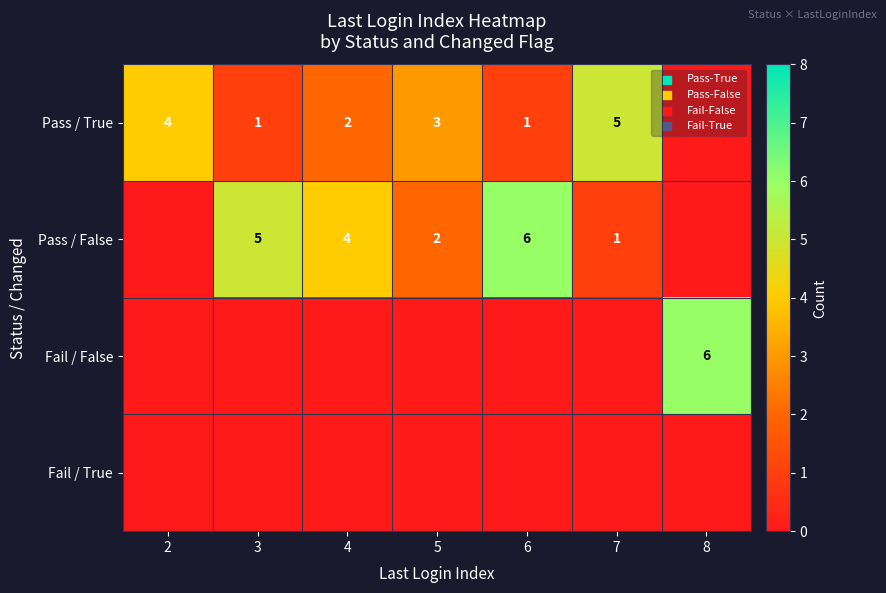

True or false: Pass / False has a value of 2 at 6.

False